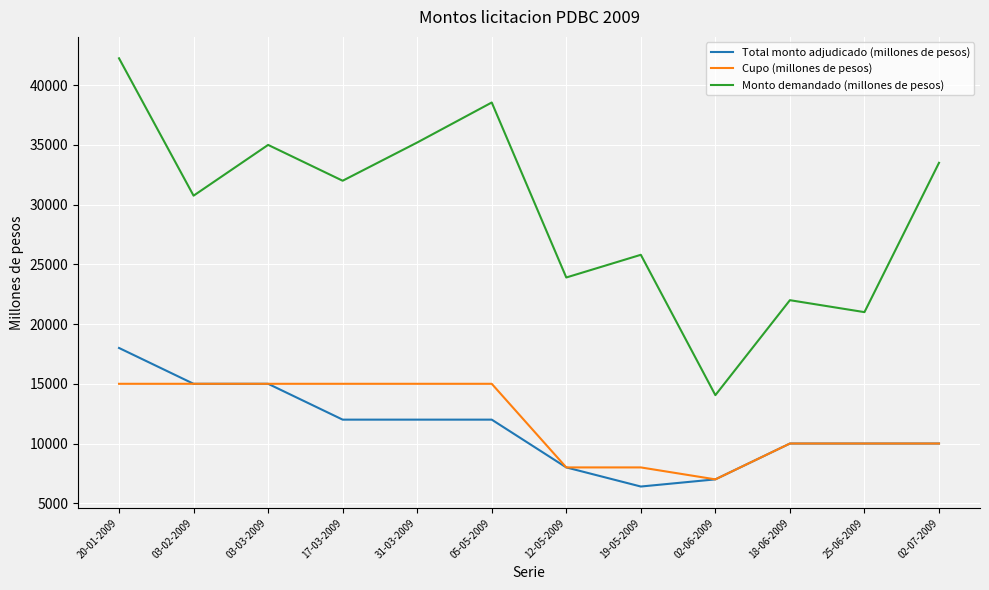

Which series has the largest total across all categories?

Monto demandado (millones de pesos)